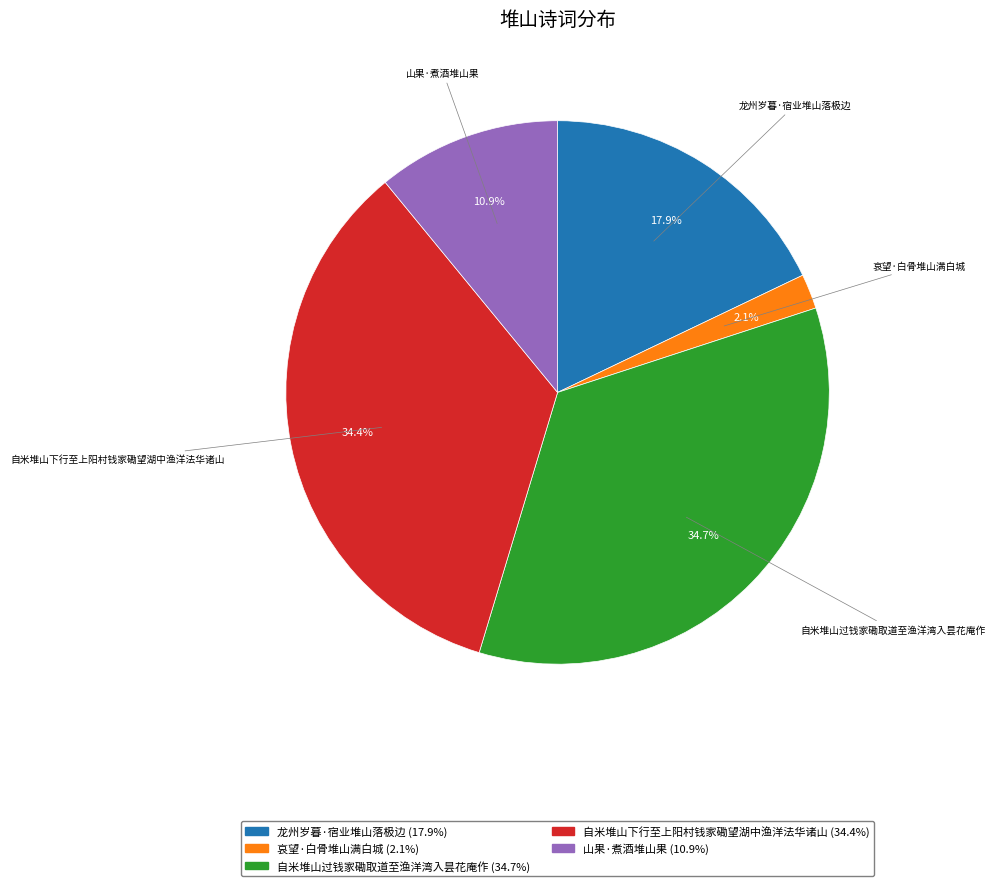

To the nearest percent, what is the difference between the largest and smallest slice percentages?

33%